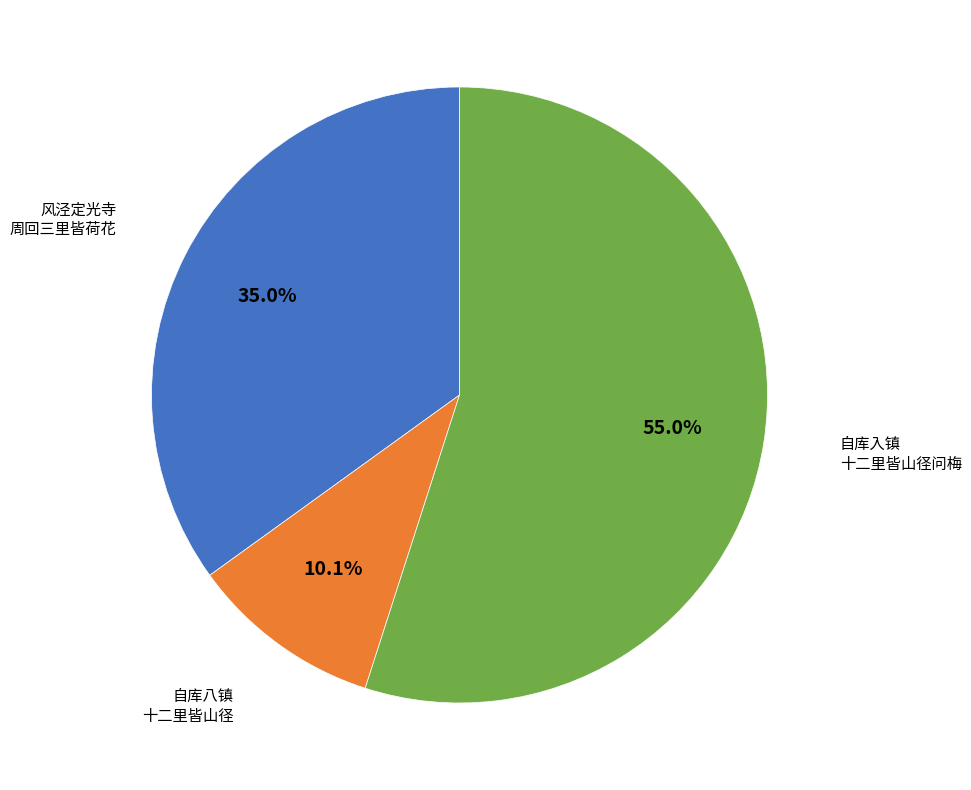

Does any single category account for the majority?

Yes